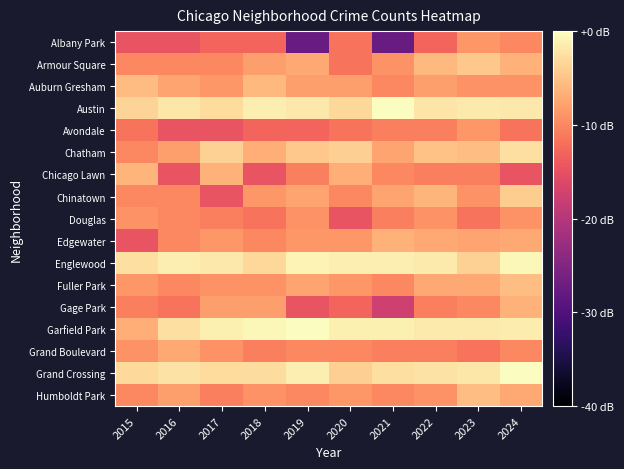

At which category is the sum across all series the highest?

2024